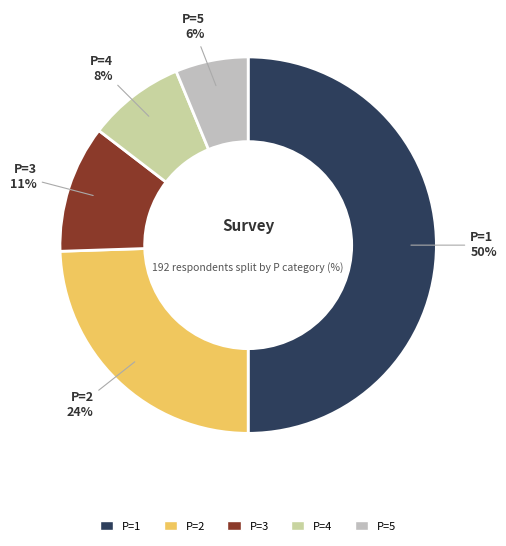

Which slice is the smallest?

5